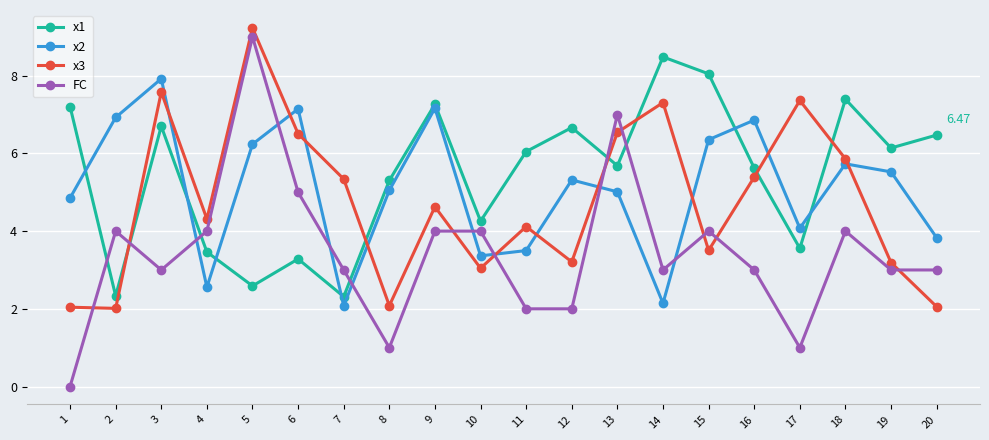

Where is the first local minimum for x2?

4